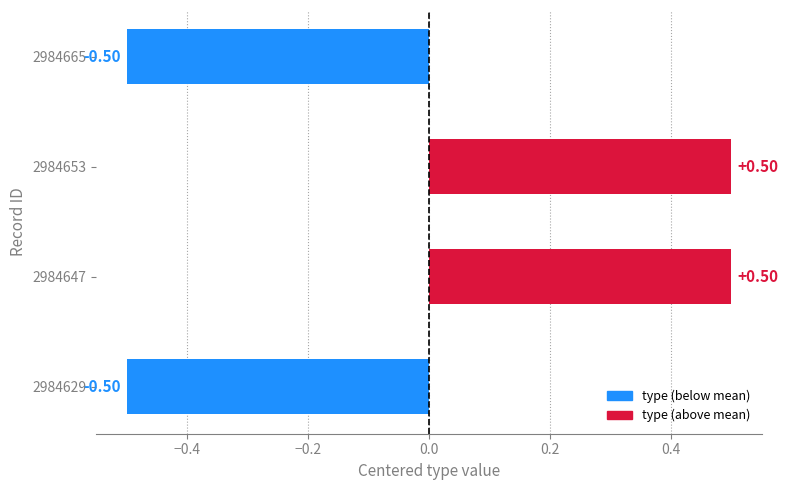

What is the change in value from 2984647 to 2984665?

-1.0